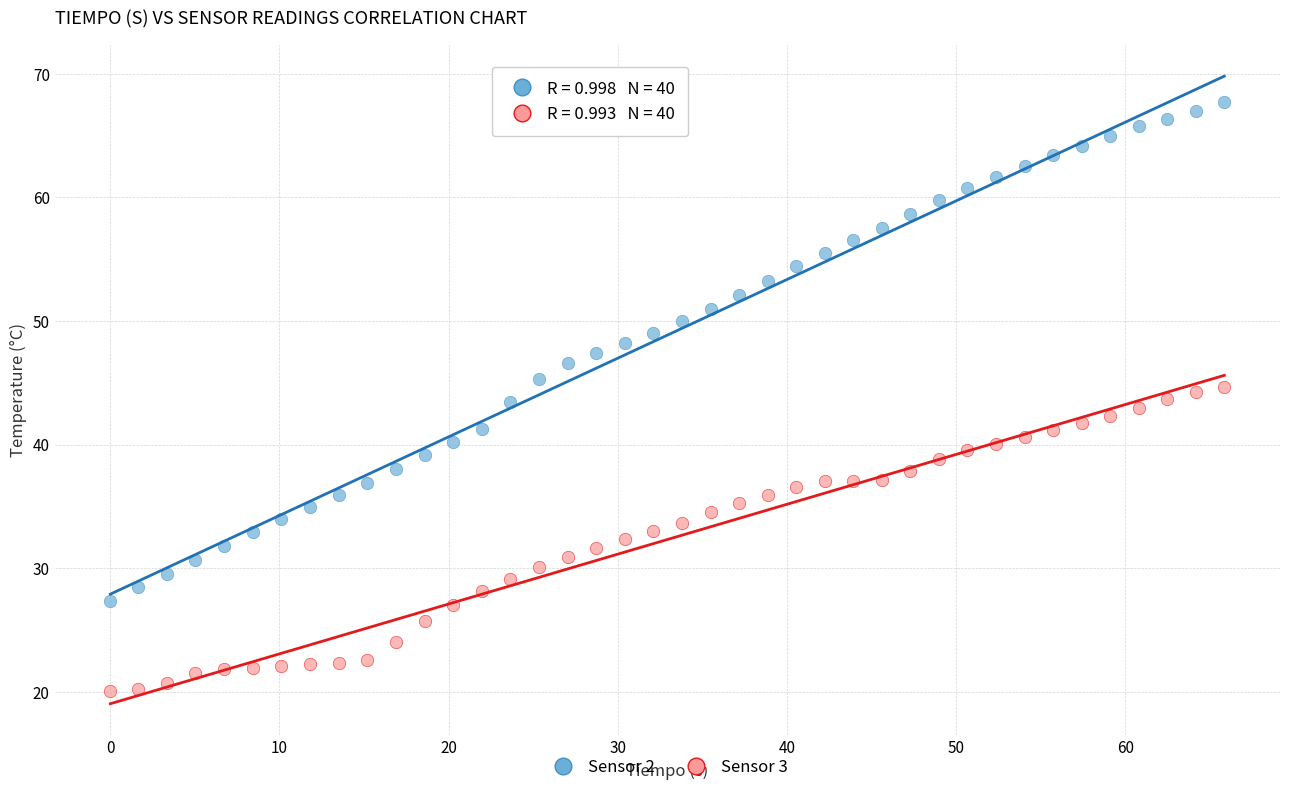

Which series contains the lowest Y value?

Sensor 3